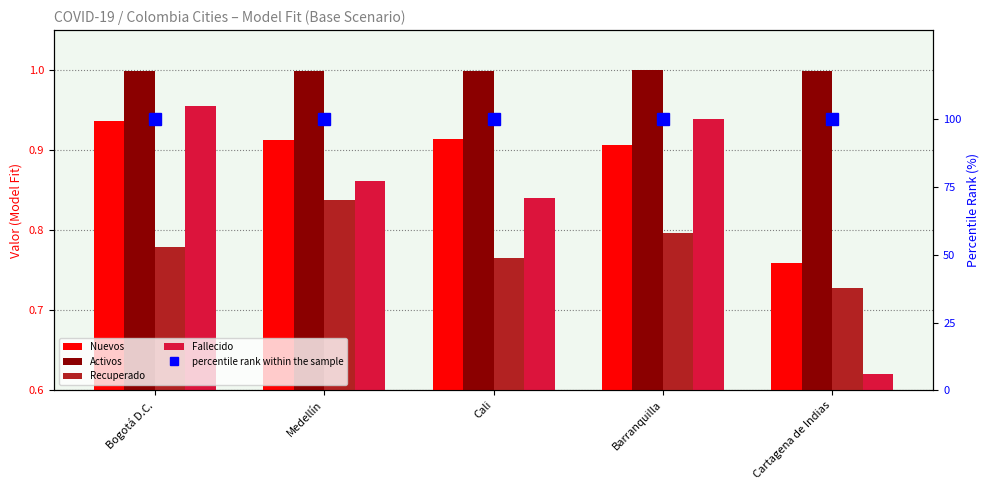

What is the value of the Fallecido bar at the 2nd from the left?

0.9